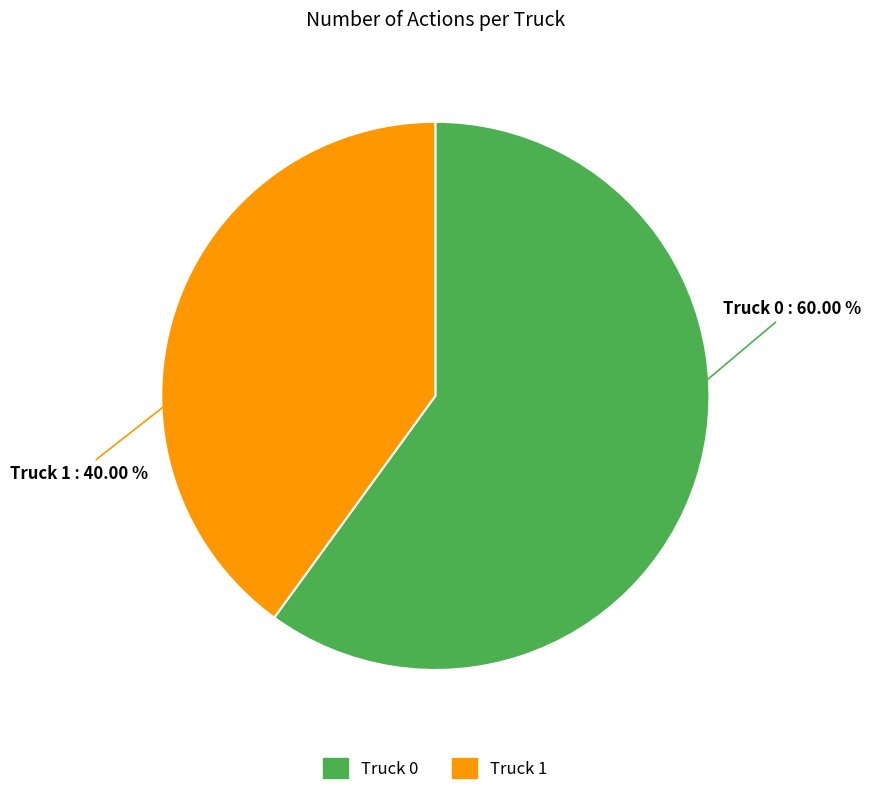

Does any single category account for the majority?

Yes